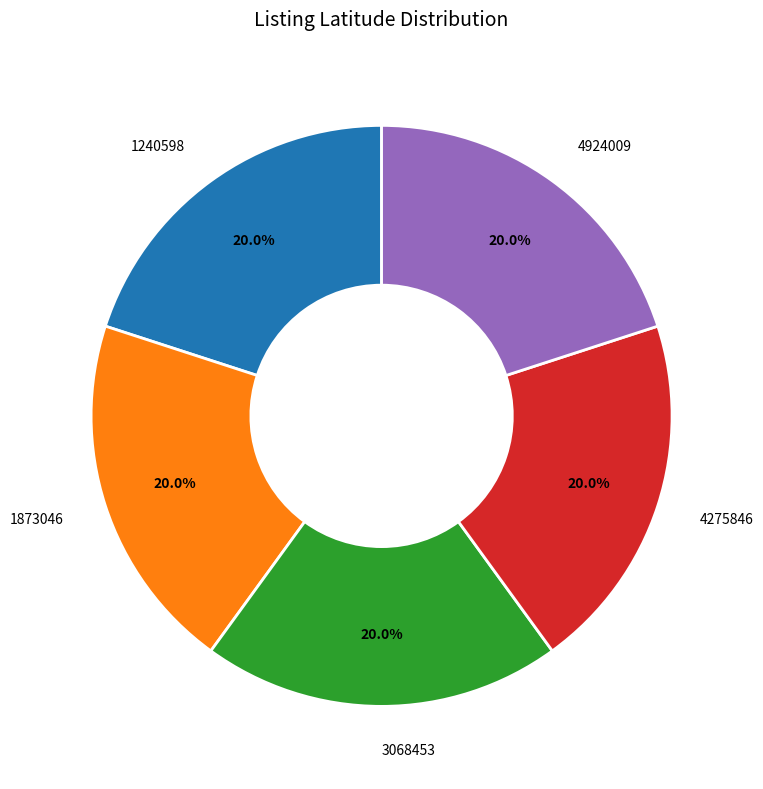

Is there a majority slice in this chart?

No